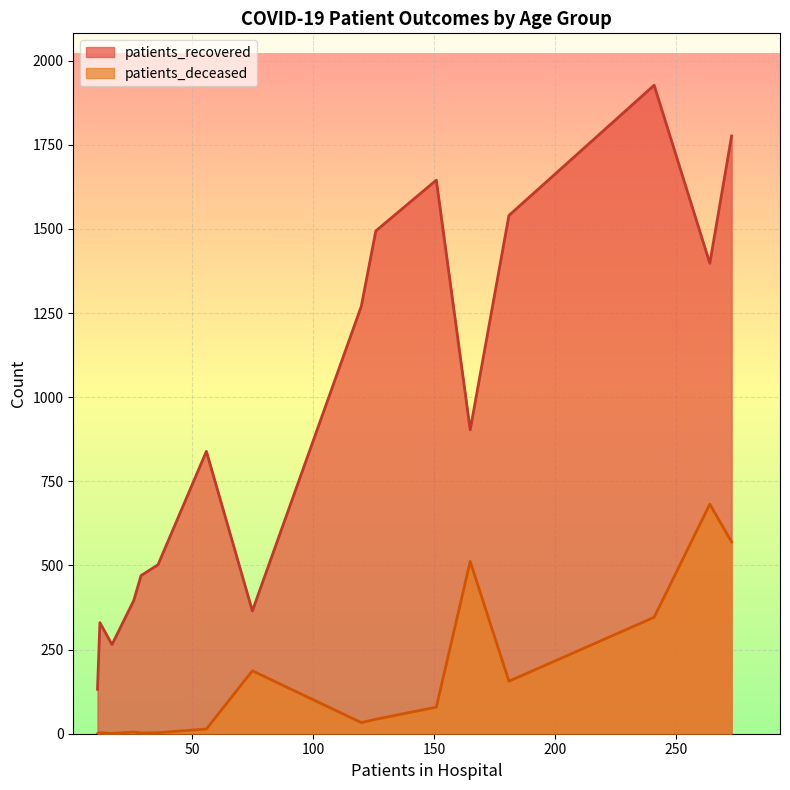

What is the sum of the patients_recovered values at <20 and 50 - 54?

1740